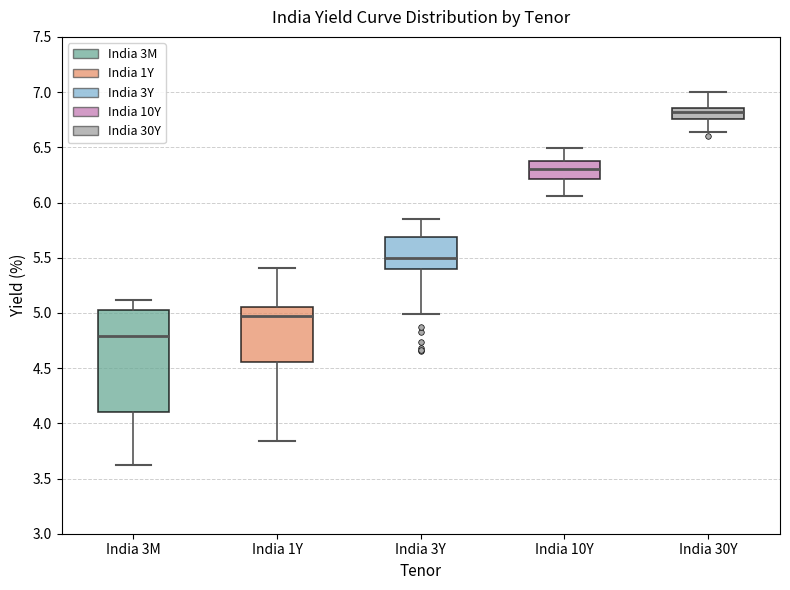

Which box's median line is the highest?

India 30Y